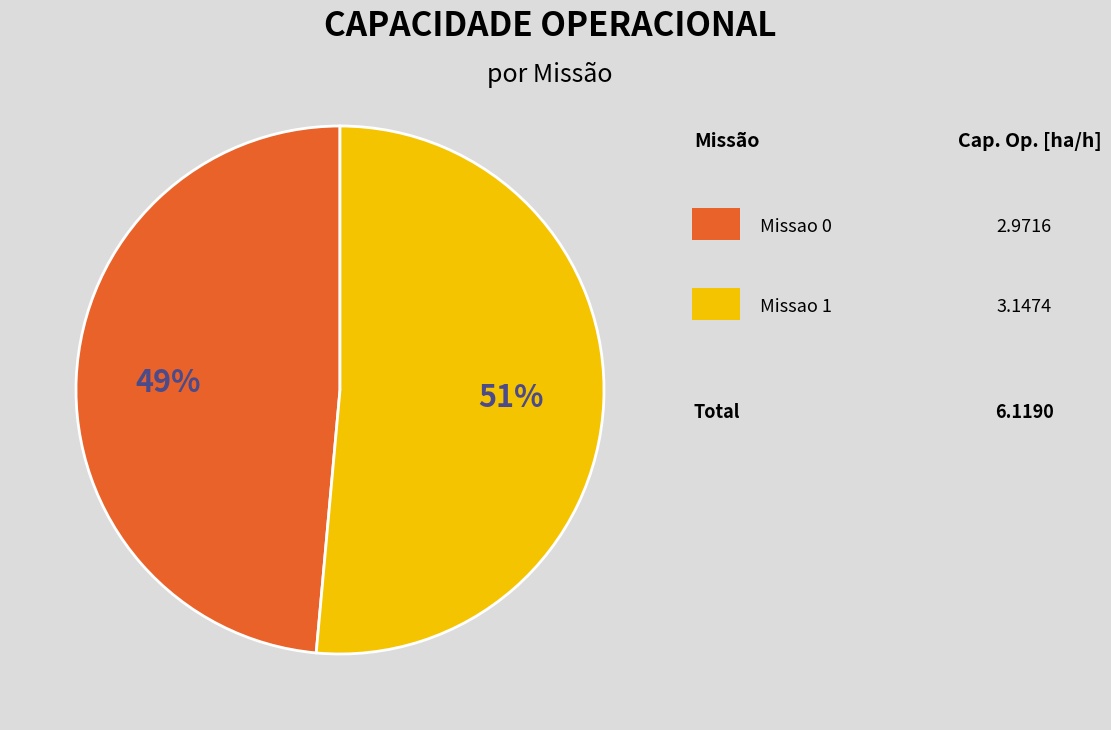

How many segments does this pie chart have?

2